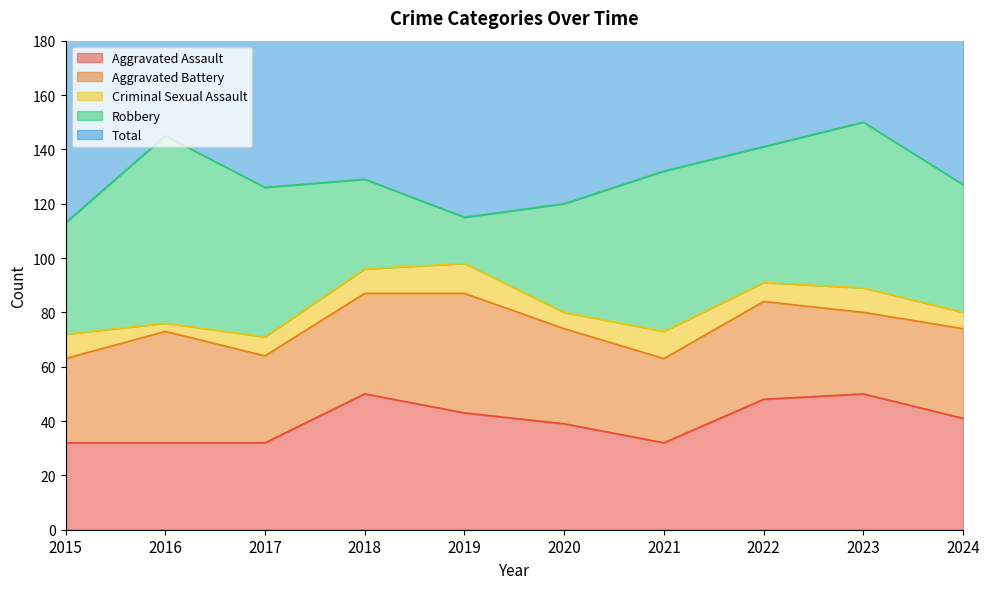

Which series has the widest spread of values?

Robbery